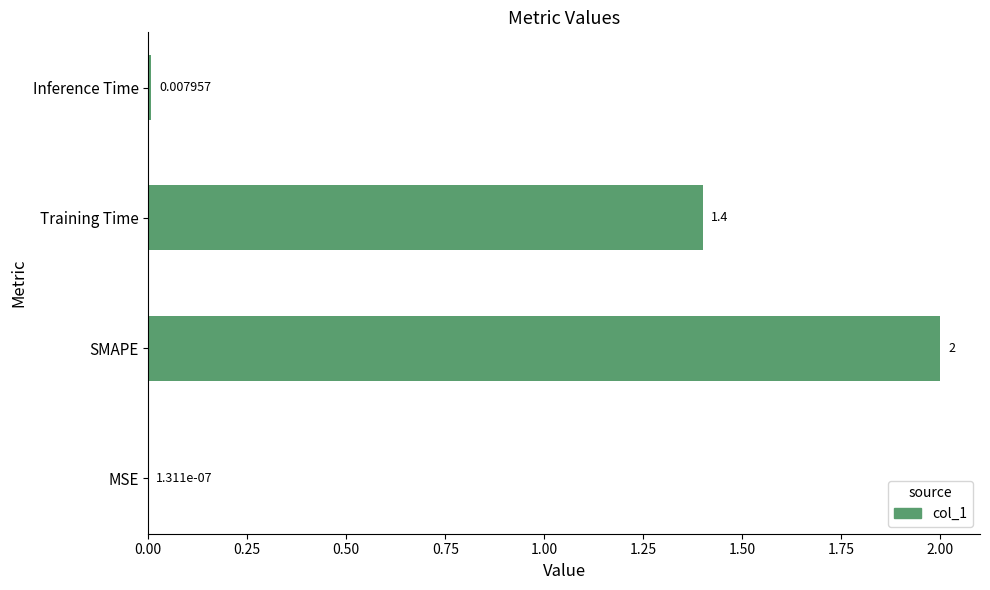

Count the number of categories in the chart.

4